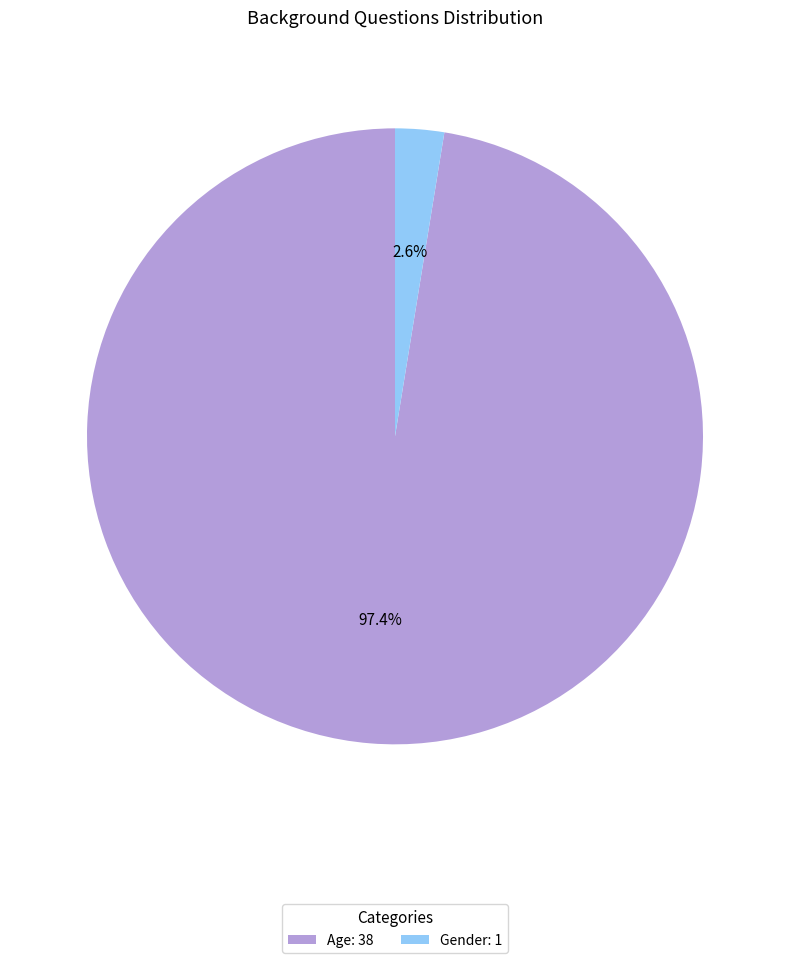

Do Gender and Age together represent more than half of the pie?

Yes